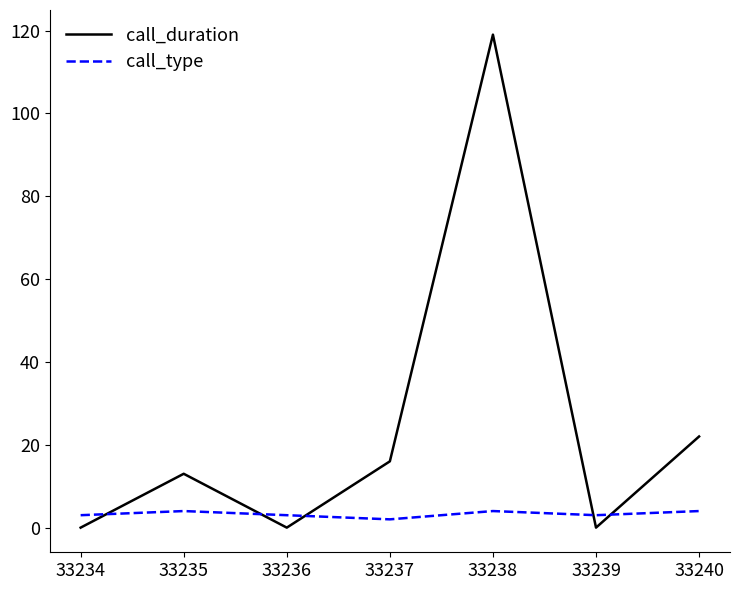

List the series in order of their peak value, highest first.

call_duration, call_type